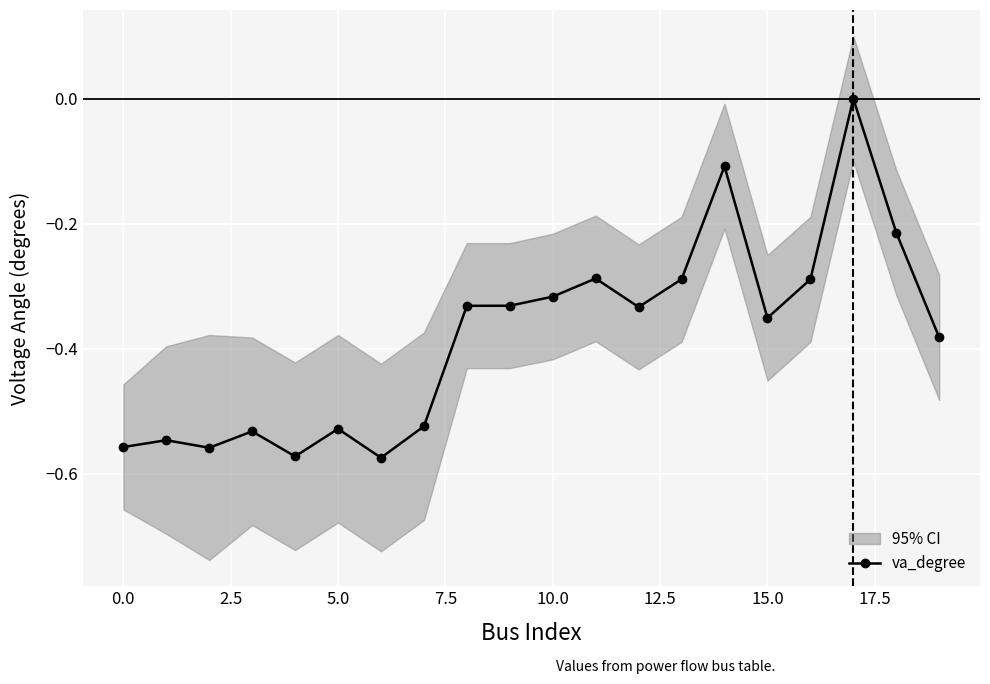

The va_degree series shows -0.2 at 5.0. True or false?

False